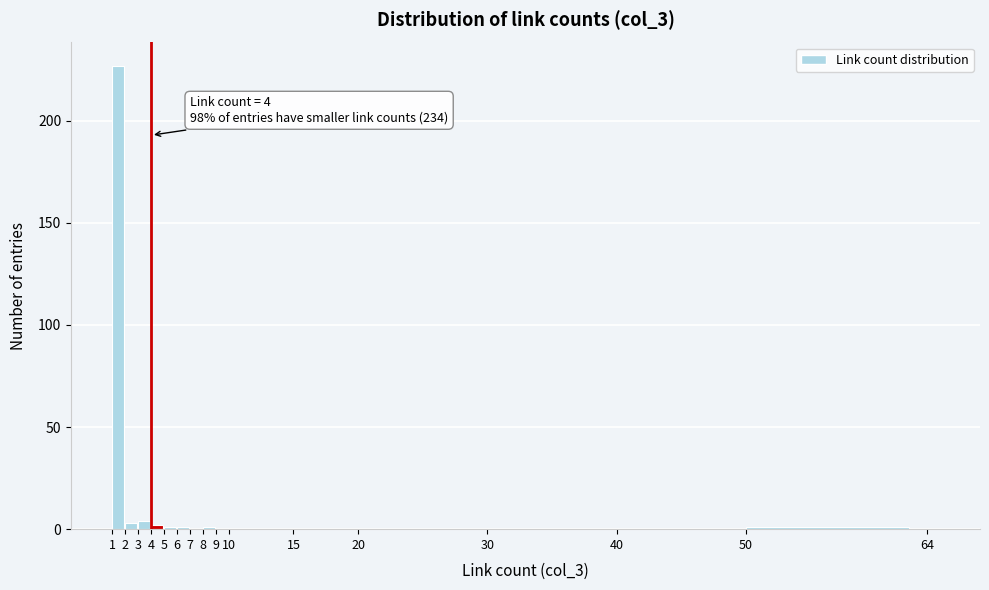

Over which range of the x-axis is the bar tallest?

1 to 2